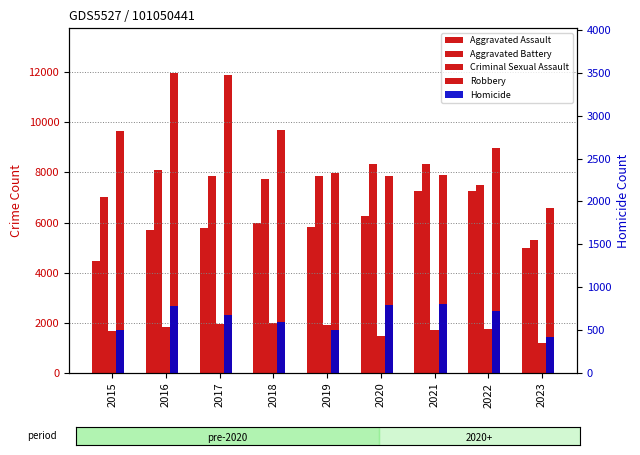

What is the sum of all Aggravated Battery values?

68006